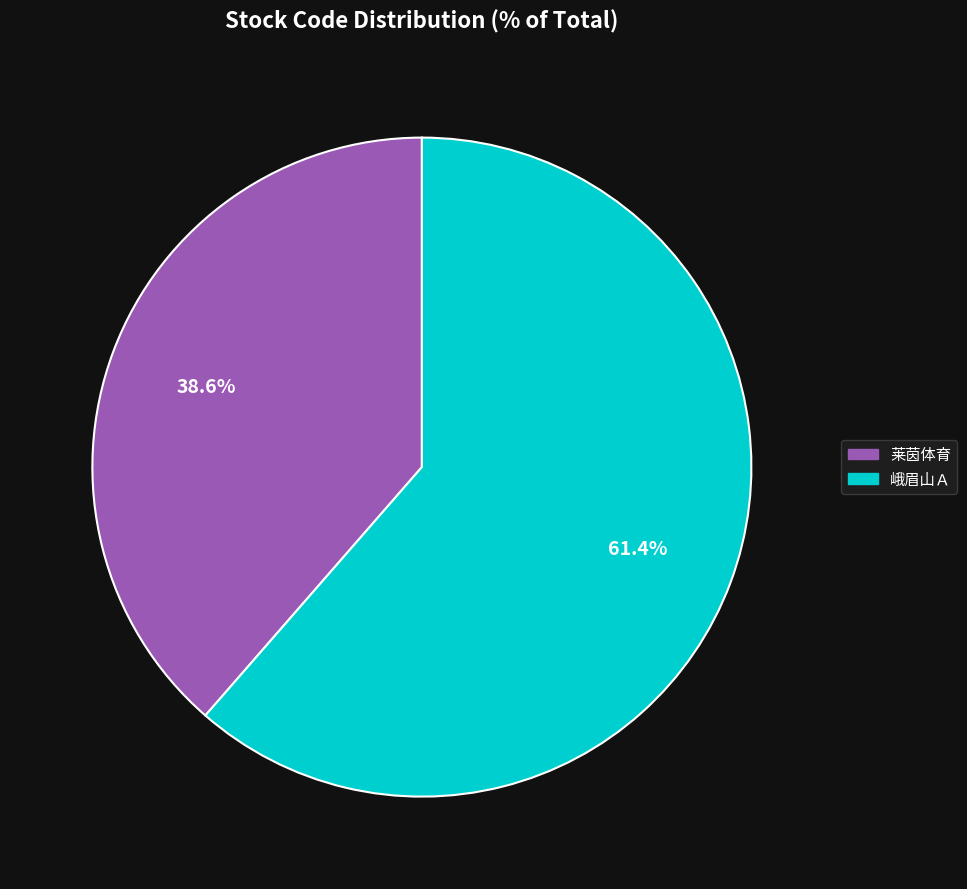

Which slice represents more than half of the pie?

峨眉山Ａ